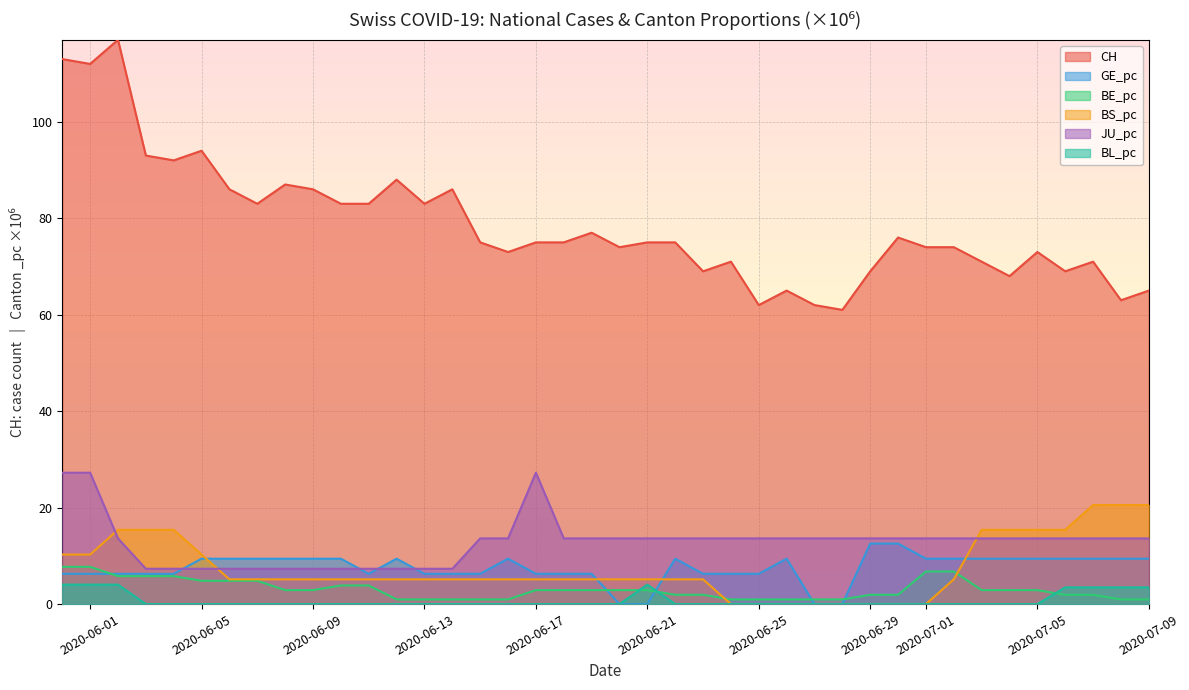

The value of BS_pc at 2020-07-09 is 11.1. True or false?

False